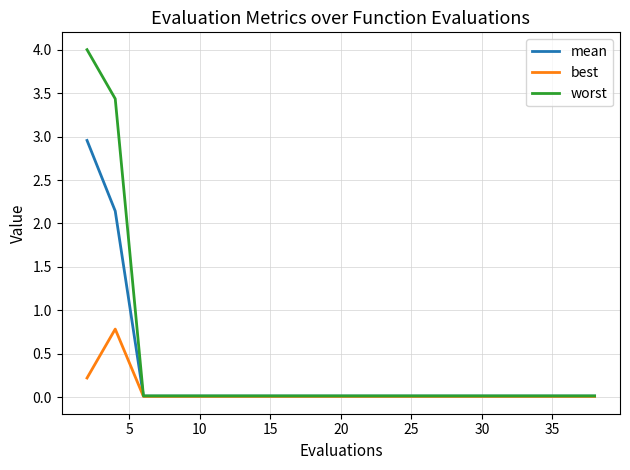

How many lines are shown in the chart?

3